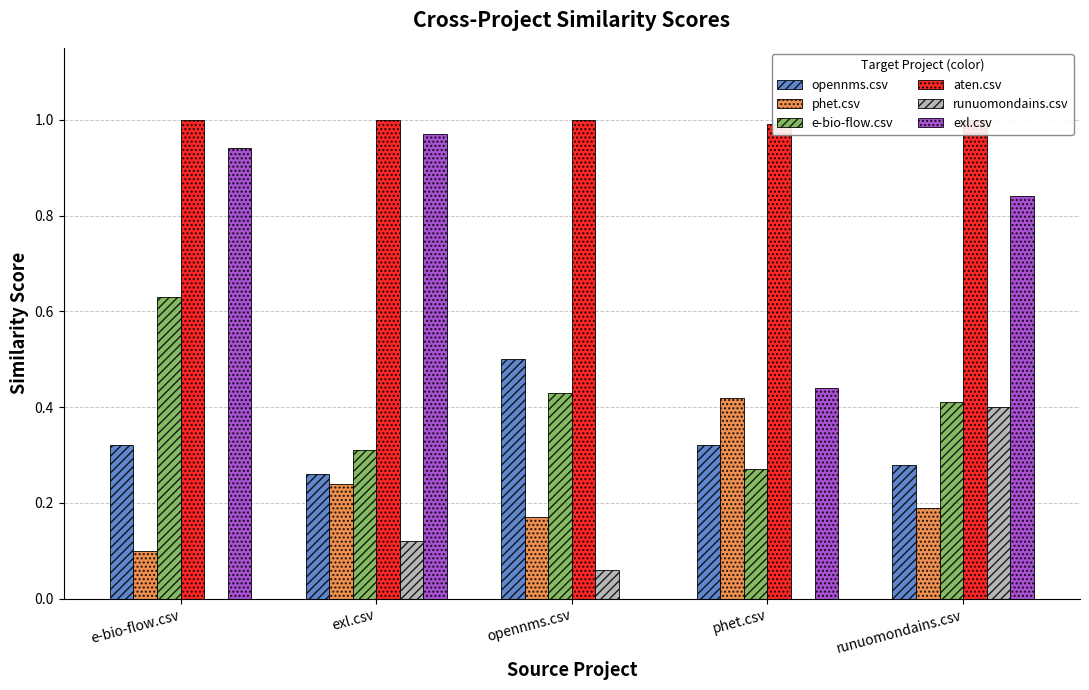

Where is phet.csv nearest to the value 0?

e-bio-flow.csv